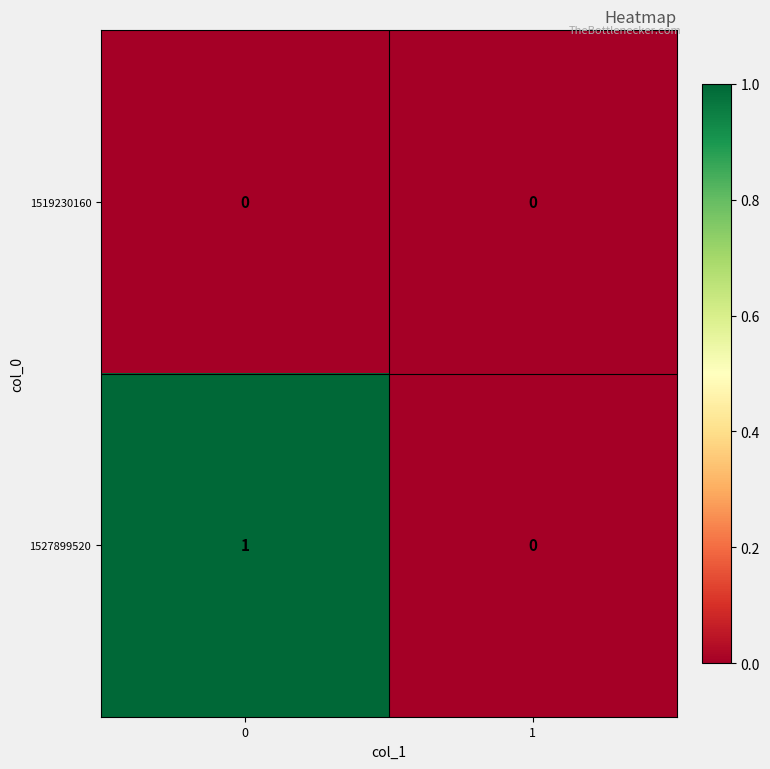

True or false: 1527899520 has a value of 1 at 0.

True